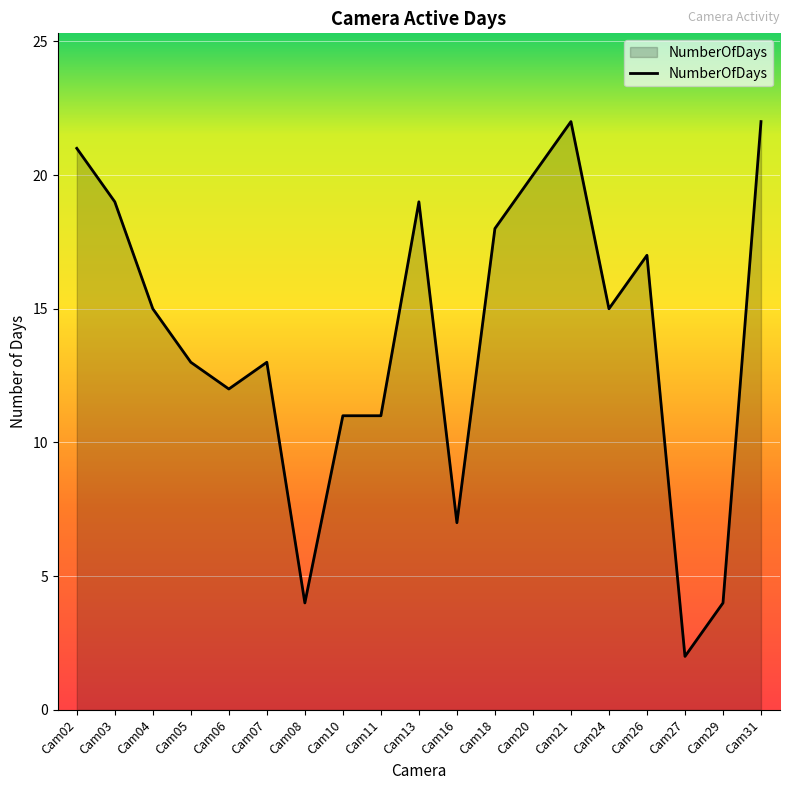

Approximately how many times larger is the value at Cam10 compared to Cam05?

0.8